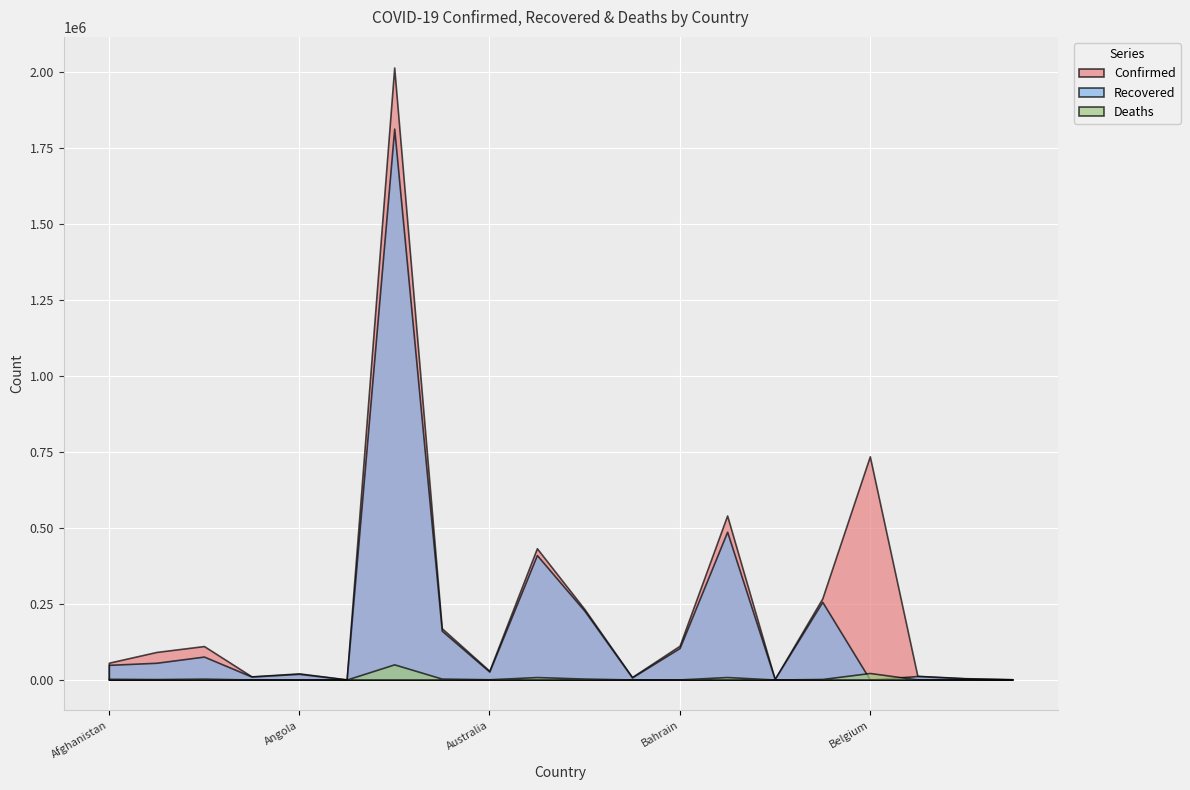

Reading right to left, what are all the values shown in this chart?

Confirmed: Bhutan=863	Benin=4560	Belize=12134	Belgium=735220	Belarus=267029	Barbados=1947	Bangladesh=540266	Bahrain=111312	Bahamas=8311	Azerbaijan=231995	Austria=432303	Australia=28892	Armenia=169022	Argentina=2015496	Antigua and Barbuda=419	Angola=20294	Andorra=10427	Algeria=110303	Albania=90835	Afghanistan=55473
Recovered: Bhutan=855	Benin=3772	Belize=11623	Belgium=0	Belarus=255980	Barbados=1587	Bangladesh=486767	Bahrain=103878	Bahamas=6931	Azerbaijan=226514	Austria=409877	Australia=26116	Armenia=160942	Argentina=1814160	Antigua and Barbuda=199	Angola=18786	Andorra=9833	Algeria=75628	Albania=55243	Afghanistan=48392
Deaths: Bhutan=1	Benin=56	Belize=313	Belgium=21599	Belarus=1840	Barbados=21	Bangladesh=8266	Bahrain=395	Bahamas=178	Azerbaijan=3178	Austria=8195	Australia=909	Armenia=3140	Argentina=50029	Antigua and Barbuda=9	Angola=490	Andorra=106	Algeria=2932	Albania=1531	Afghanistan=2427